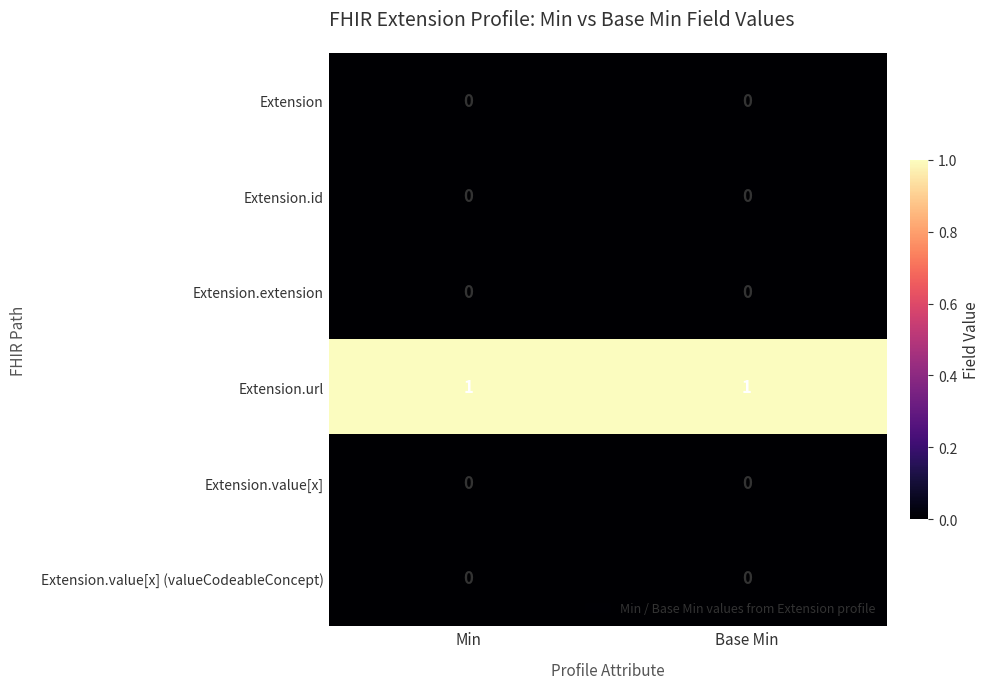

At how many categories does at least one series exceed 0?

2